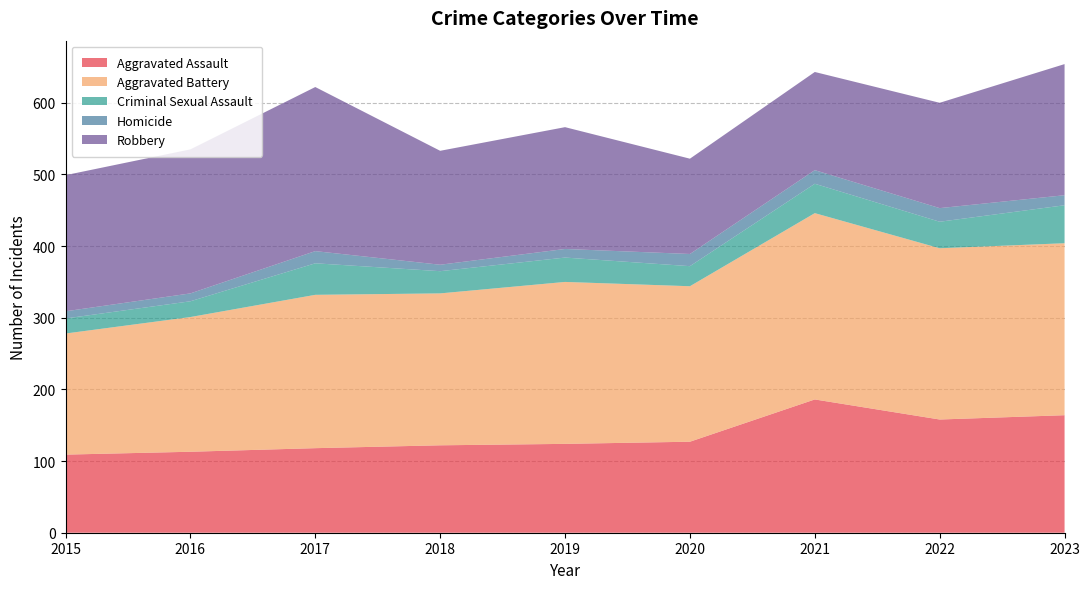

Reading left to right, list all the values displayed in this chart.

Aggravated Assault: 109	113	118	122	124	127	186	158	164
Aggravated Battery: 169	188	214	212	226	217	260	239	240
Criminal Sexual Assault: 21	22	44	31	34	28	41	37	53
Homicide: 10	11	17	9	12	17	19	19	14
Robbery: 190	201	229	159	170	133	137	147	183